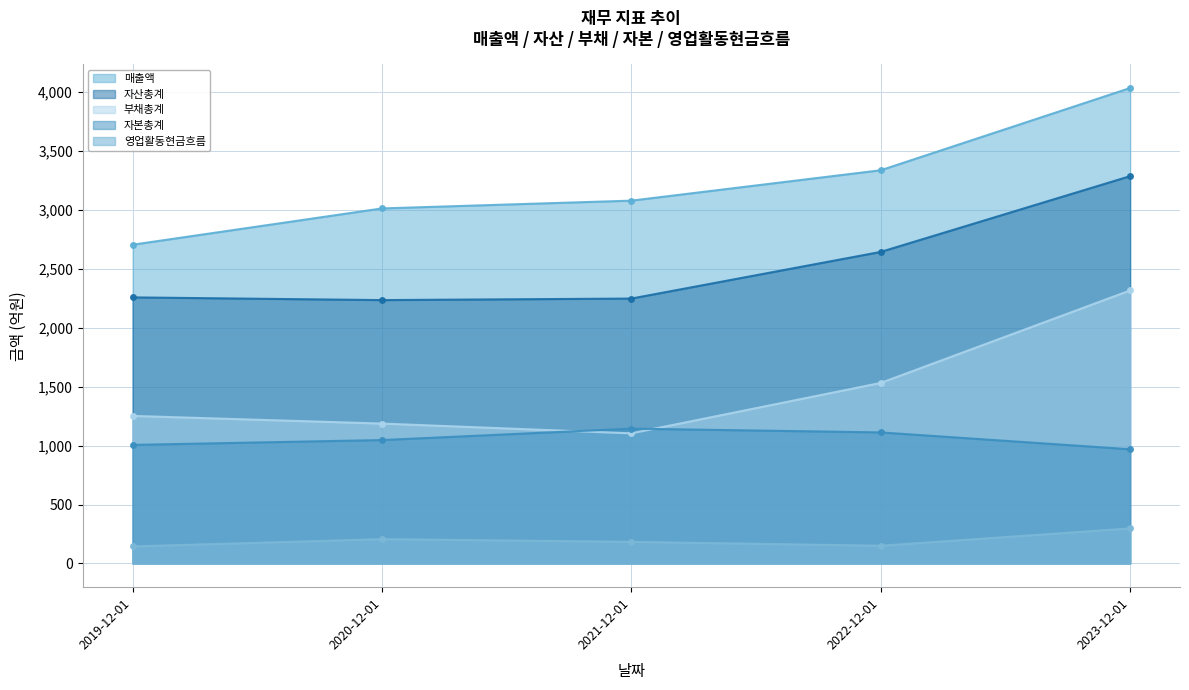

True or false: 영업활동현금흐름 and 자본총계 intersect in this chart.

False